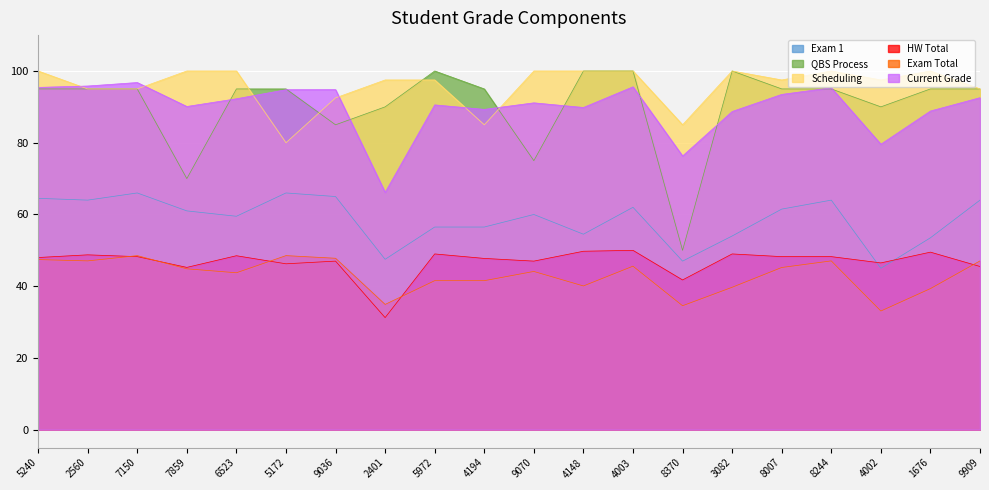

Read the QBS Process value at 5972.

100.0